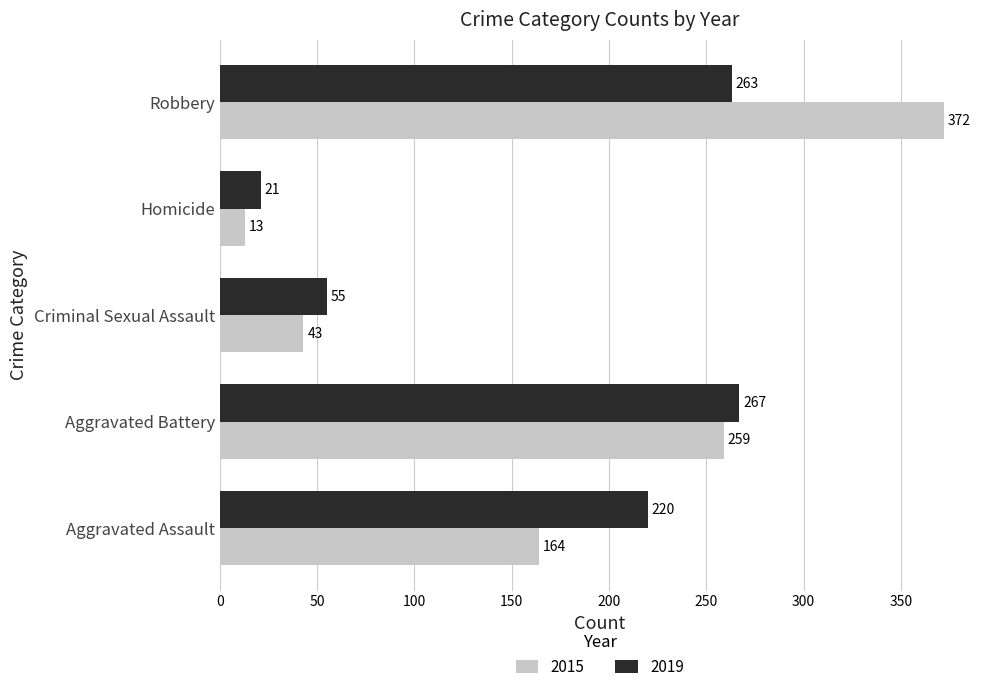

At which label does 2019 reach its peak?

Aggravated Battery